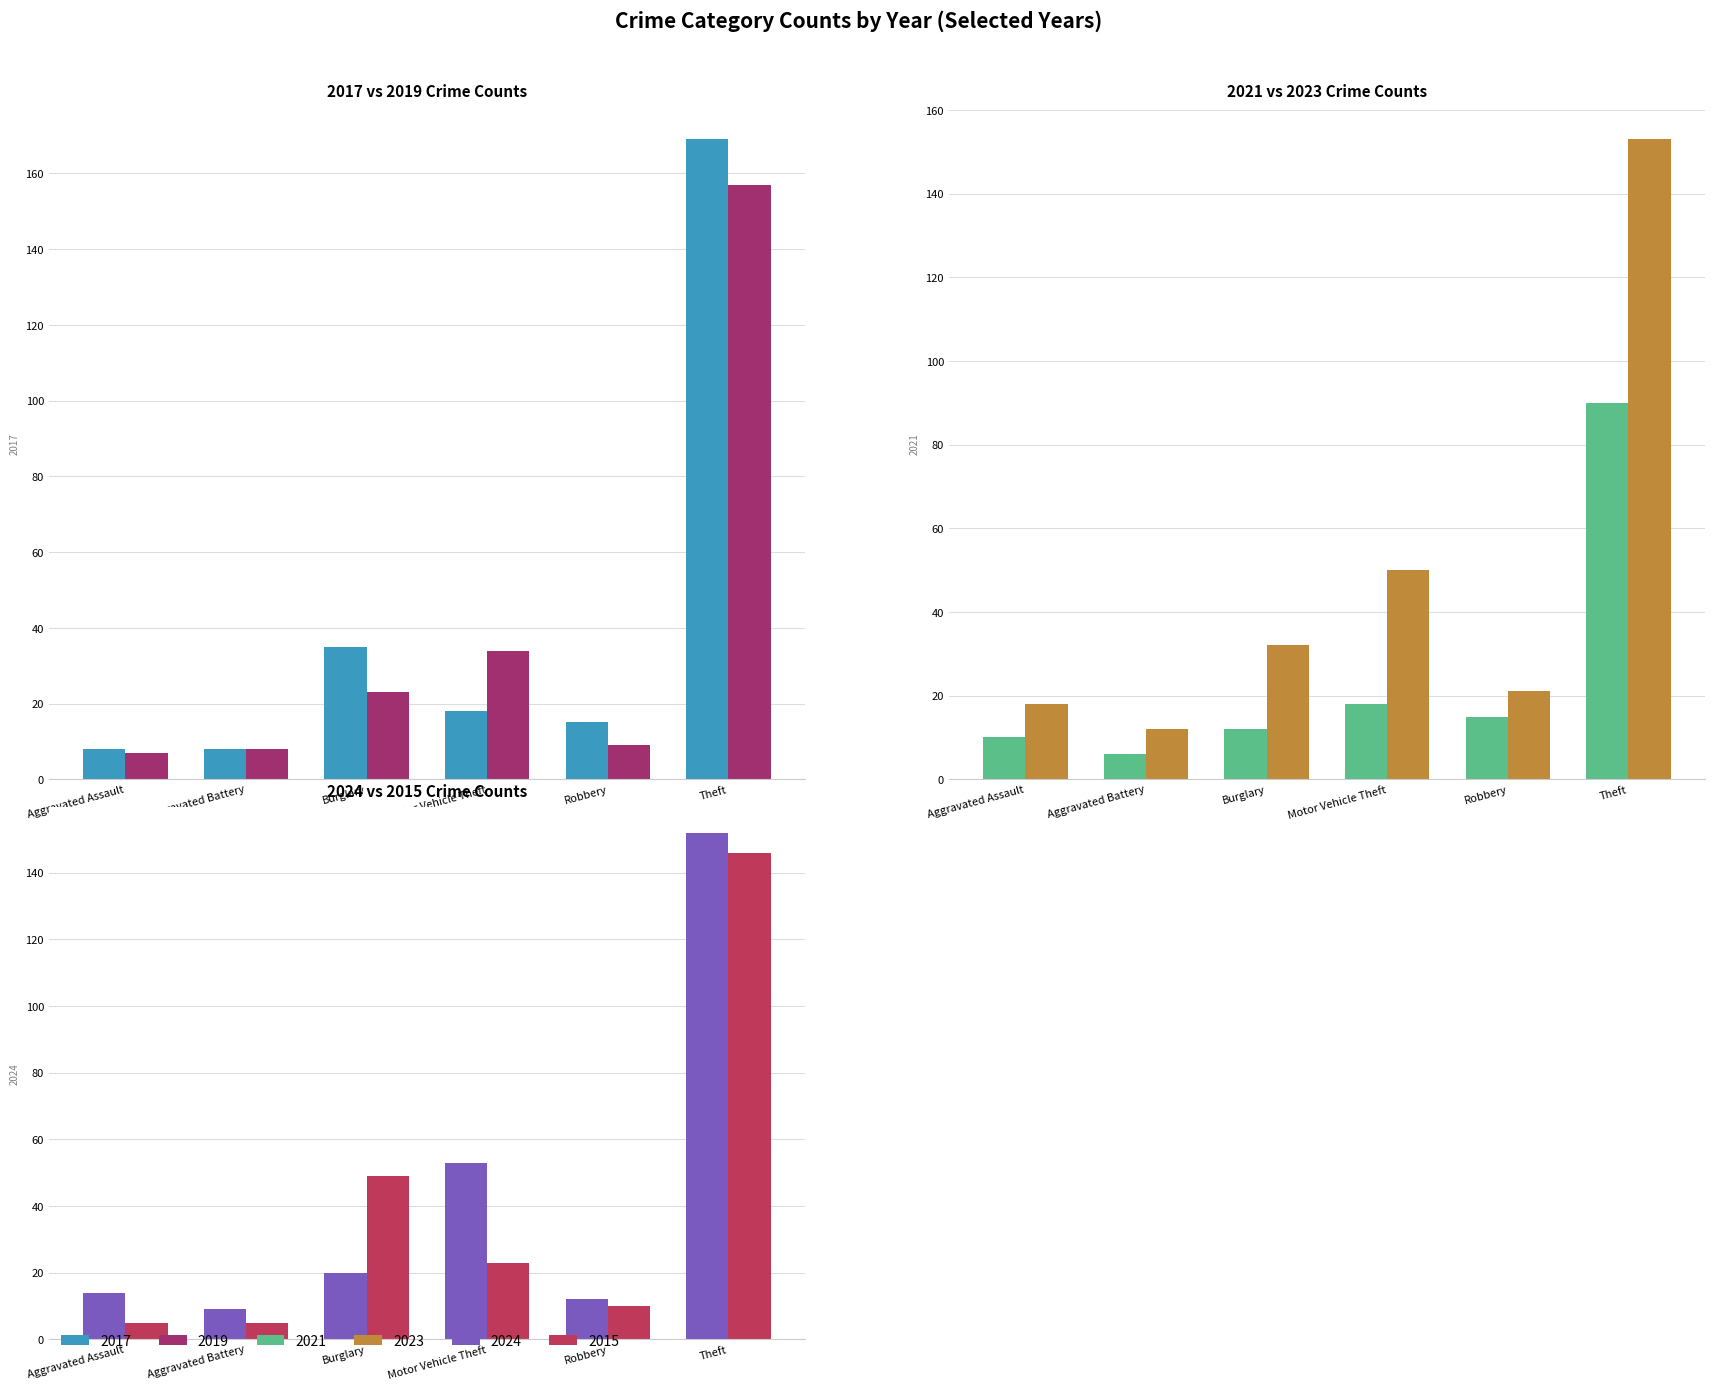

How many groups of bars are there?

6